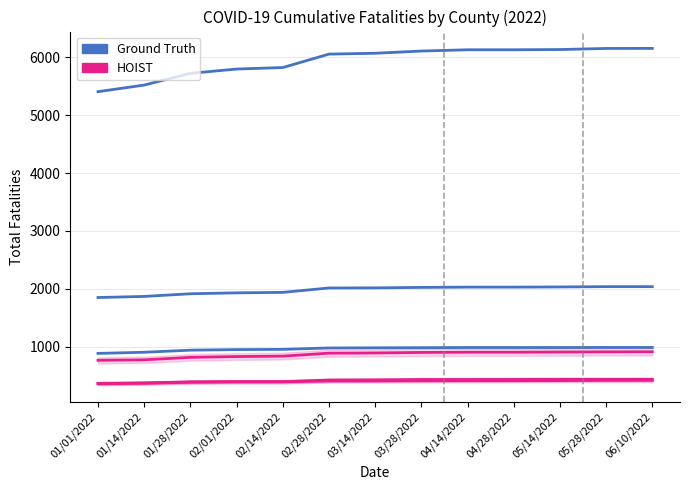

How many distinct data groups are displayed?

2